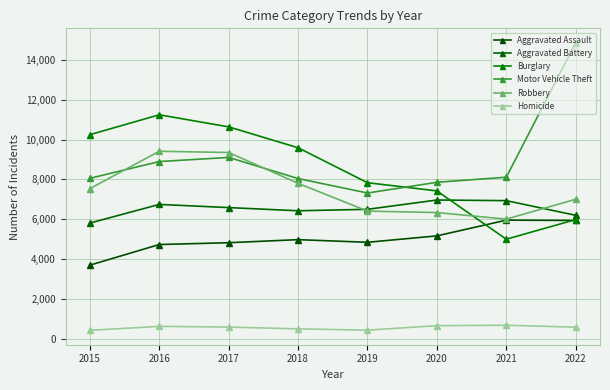

What is the lowest value of the Aggravated Battery series?

5806